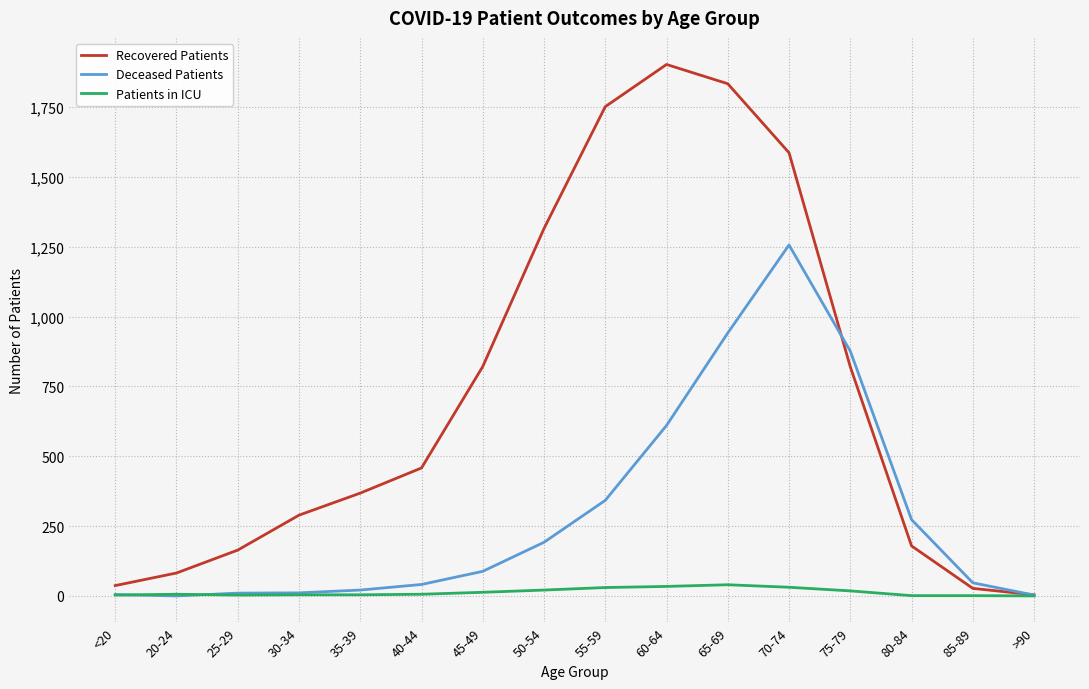

What value does the Recovered Patients series have at 65-69, to the nearest 100?

1800